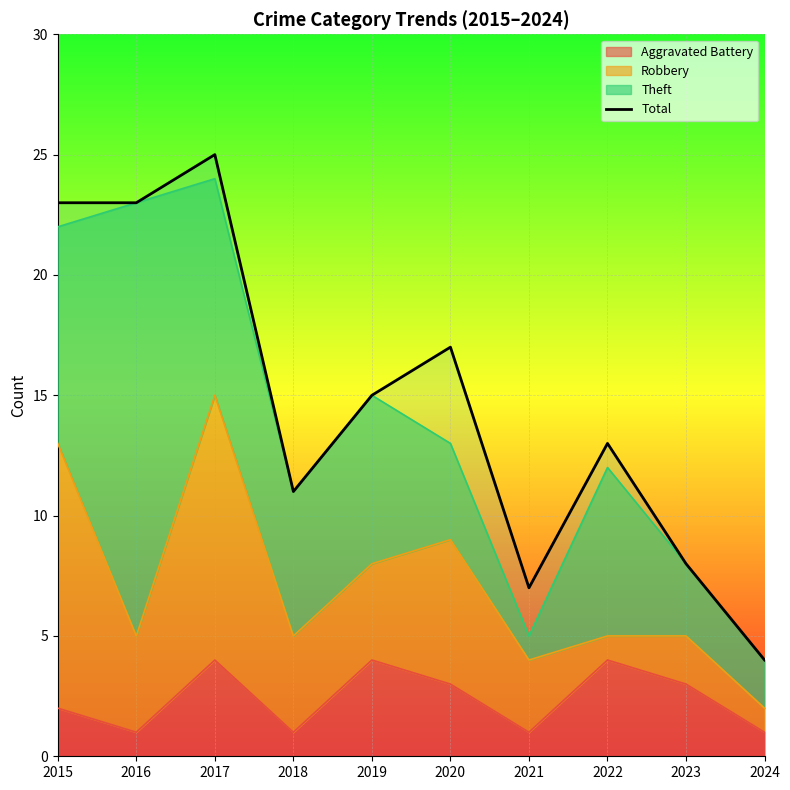

What value does the data have at 2016, to the nearest 10?

20